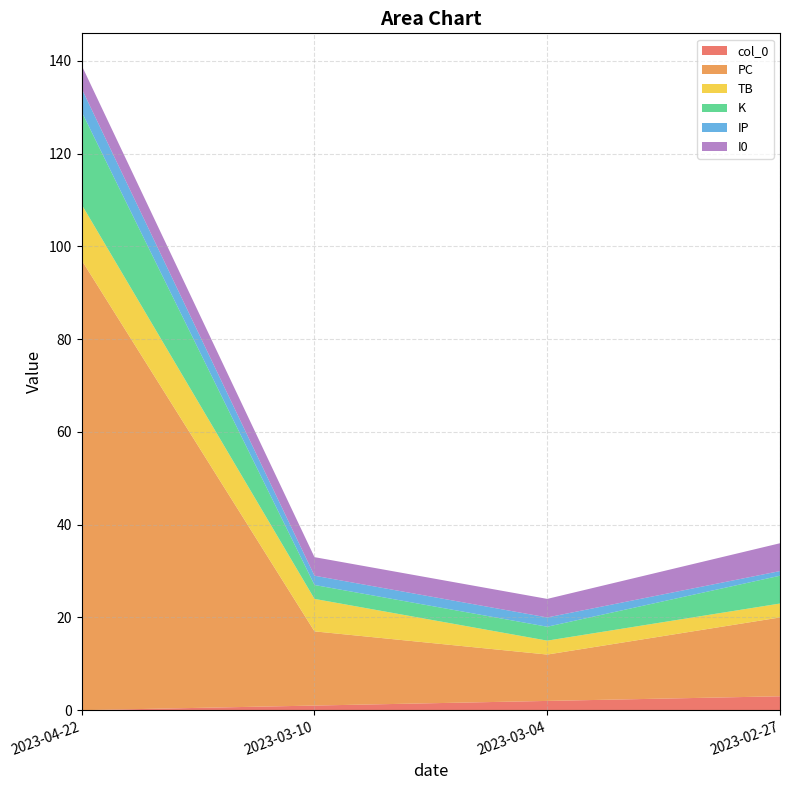

Reading left to right, transcribe all the data shown in this chart.

col_0: 0	1	2	3
PC: 97	16	10	17
TB: 12	7	3	3
K: 20	3	3	6
IP: 5	2	2	1
I0: 5	4	4	6